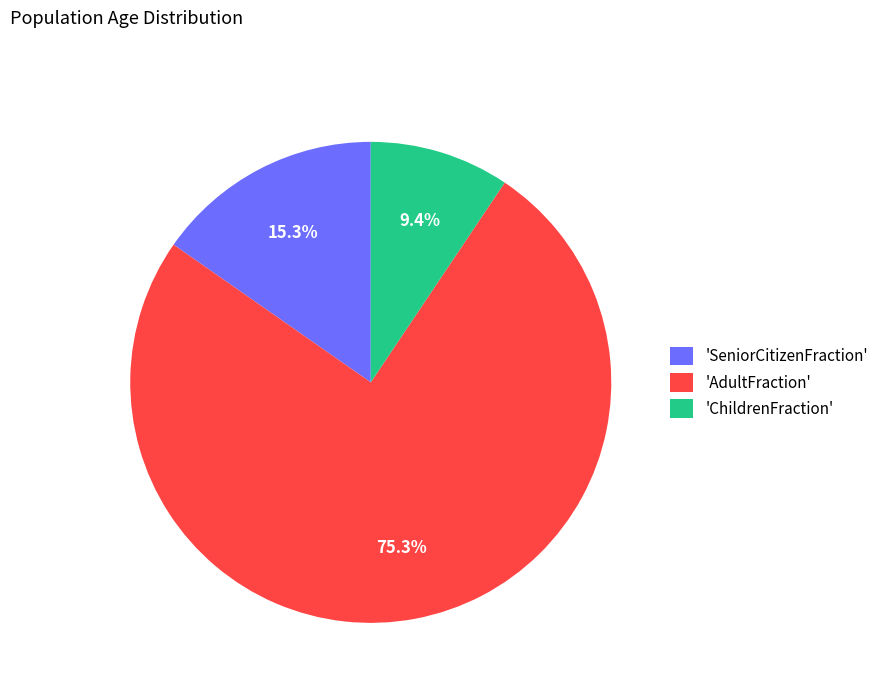

What is the smallest slice in the pie chart?

'ChildrenFraction'